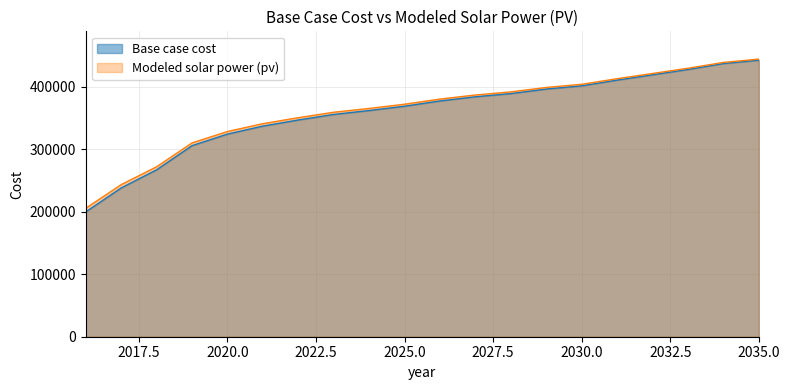

Which series has the widest spread of values?

Base case cost